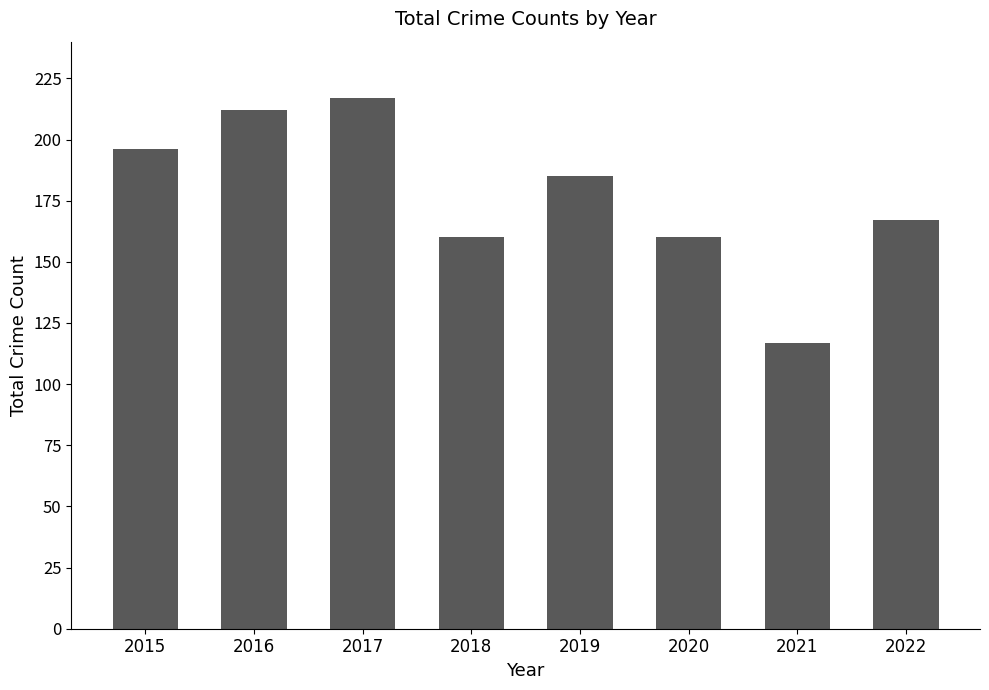

How many values are below 185?

4